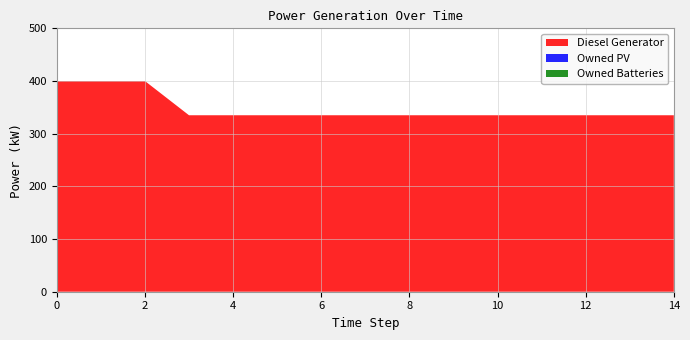

Reading right to left, extract all data points from this chart.

Diesel Generator: 335	335	335	335	335	335	335	335	335	335	335	335	400	400	400
Owned PV: 0	0	0	0	0	0	0	0	0	0	0	0	0	0	0
Owned Batteries: 0	0	0	0	0	0	0	0	0	0	0	0	0	0	0